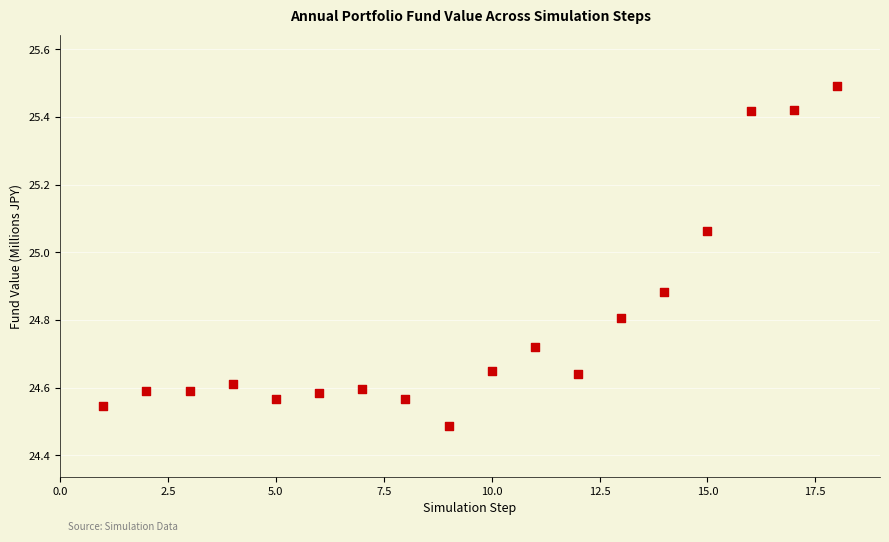

What is the range of X values (max minus min)?

17.0